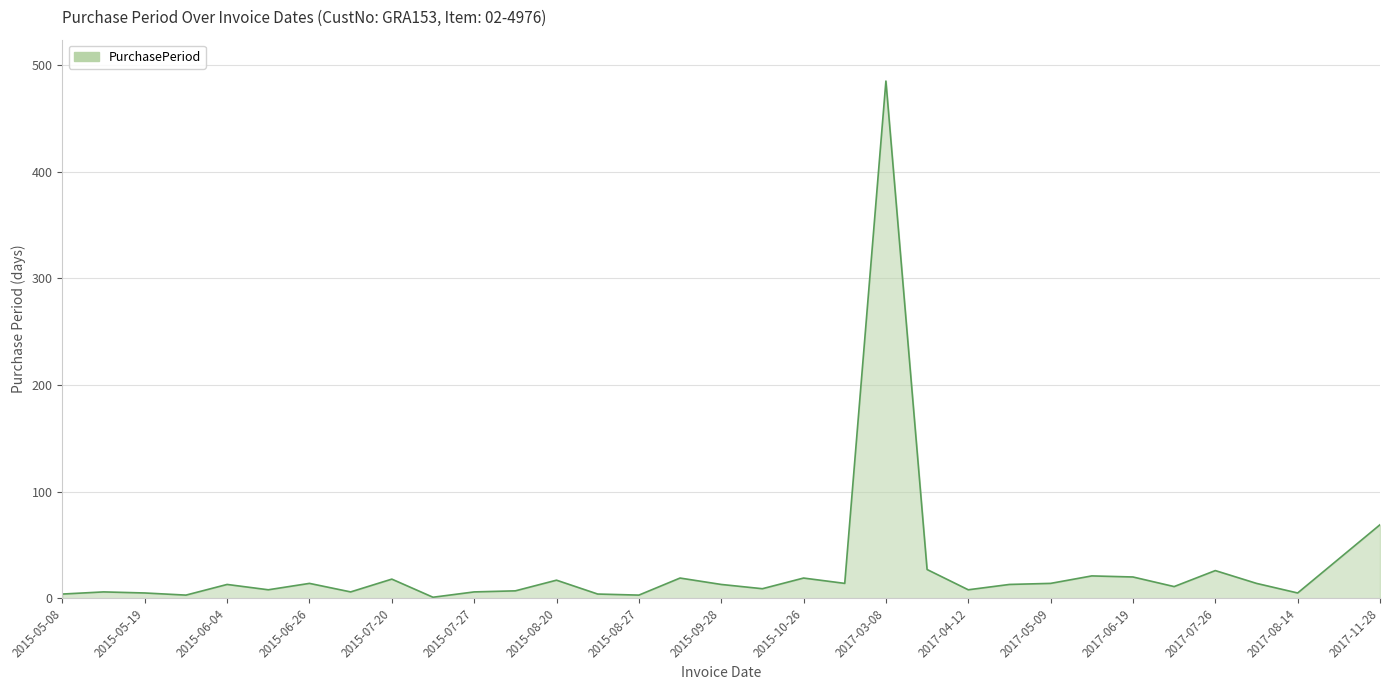

Count the number of data series in this chart.

1